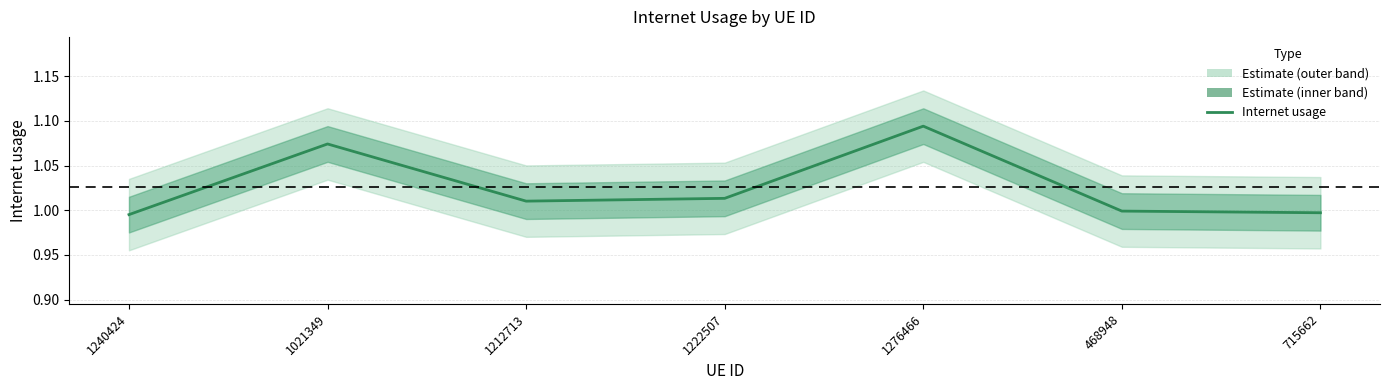

How many lines are shown in the chart?

1